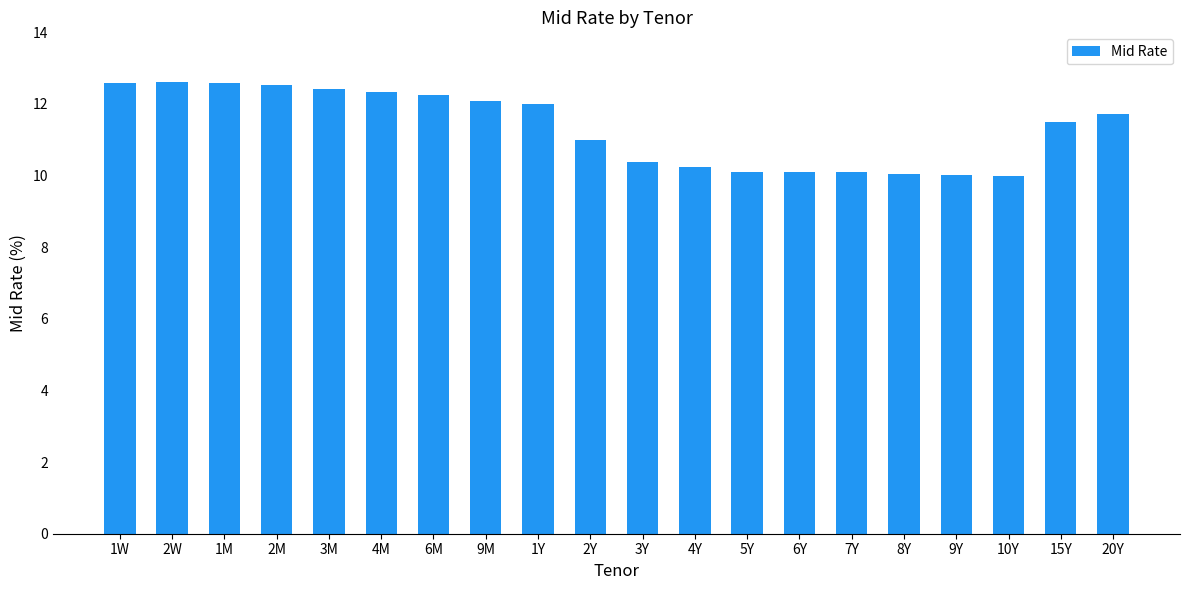

What is the change in value from 2M to 4Y?

-2.3